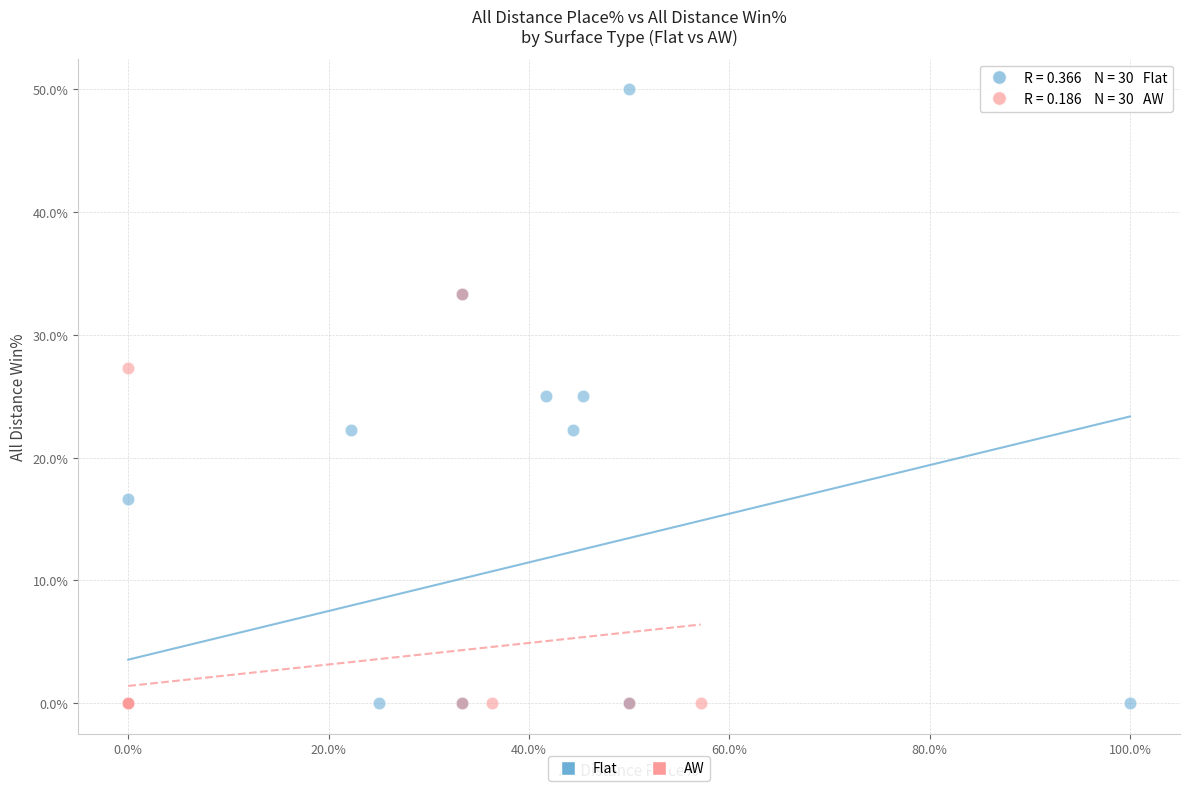

Which series contains the highest Y value?

Flat